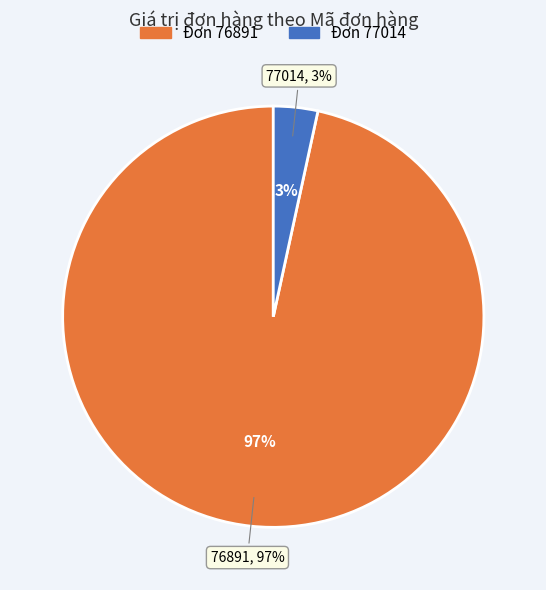

Combined, do 77014 and 76891 account for over 50%?

Yes